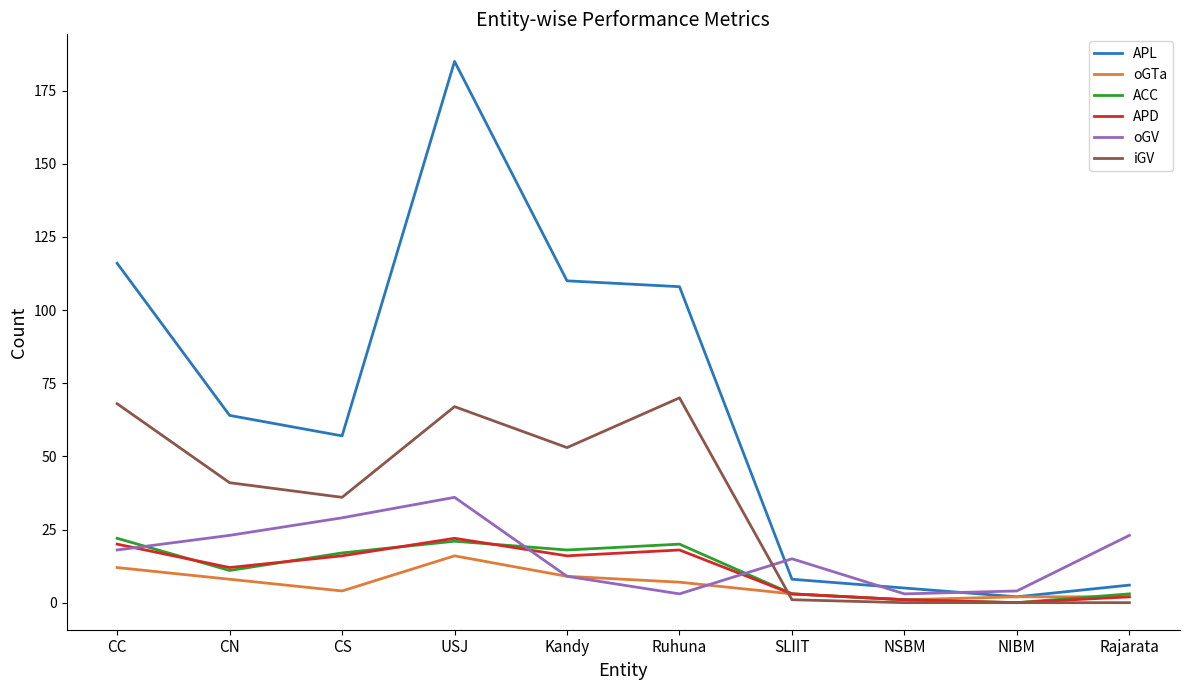

True or false: APD has a value of 12 at CN.

True